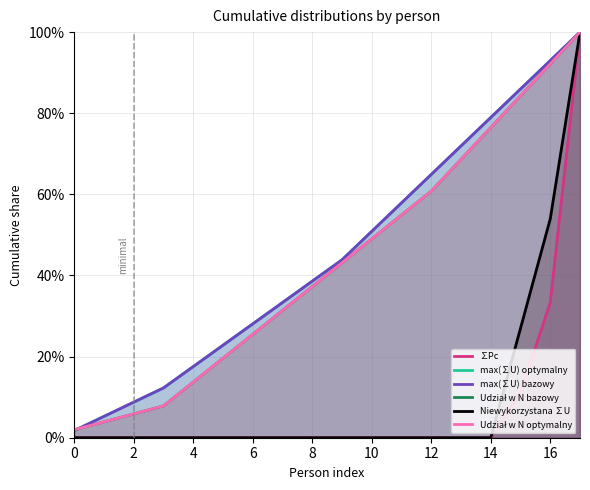

Which series has the largest range (max minus min)?

∑Pc